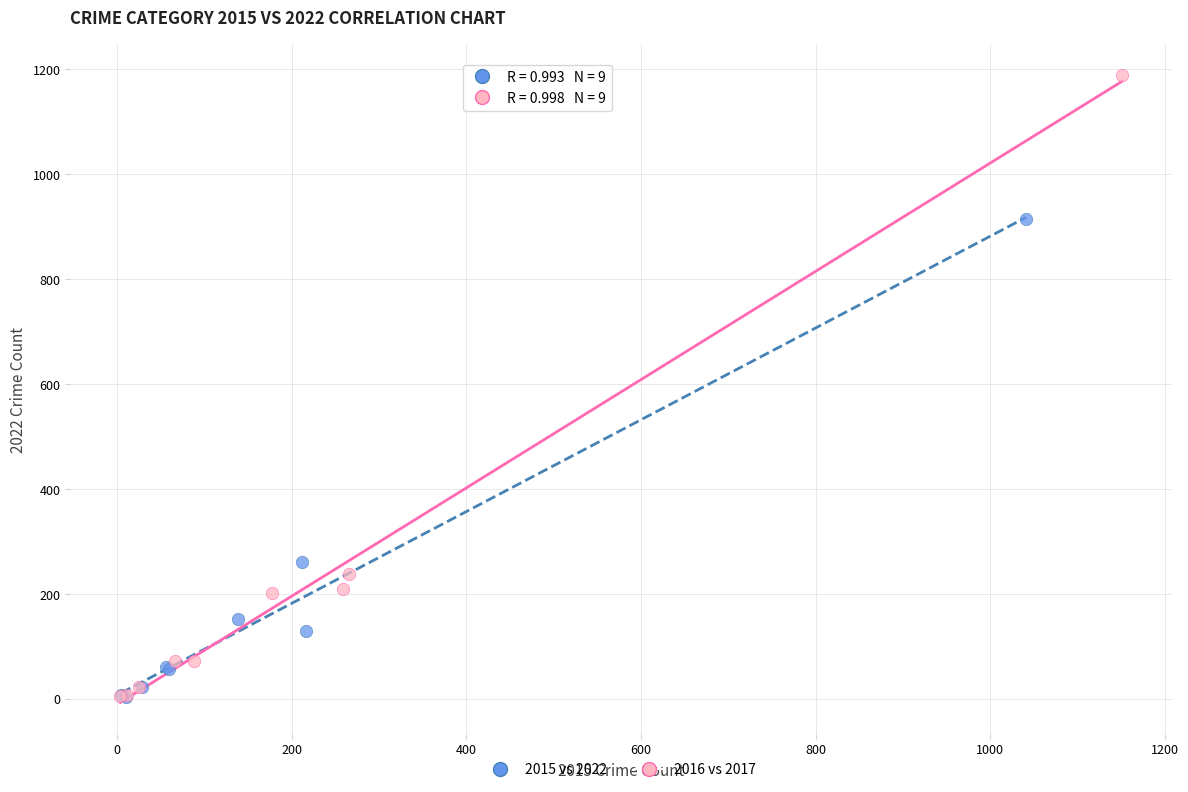

Which series has the largest Y range (max minus min)?

2016 vs 2017